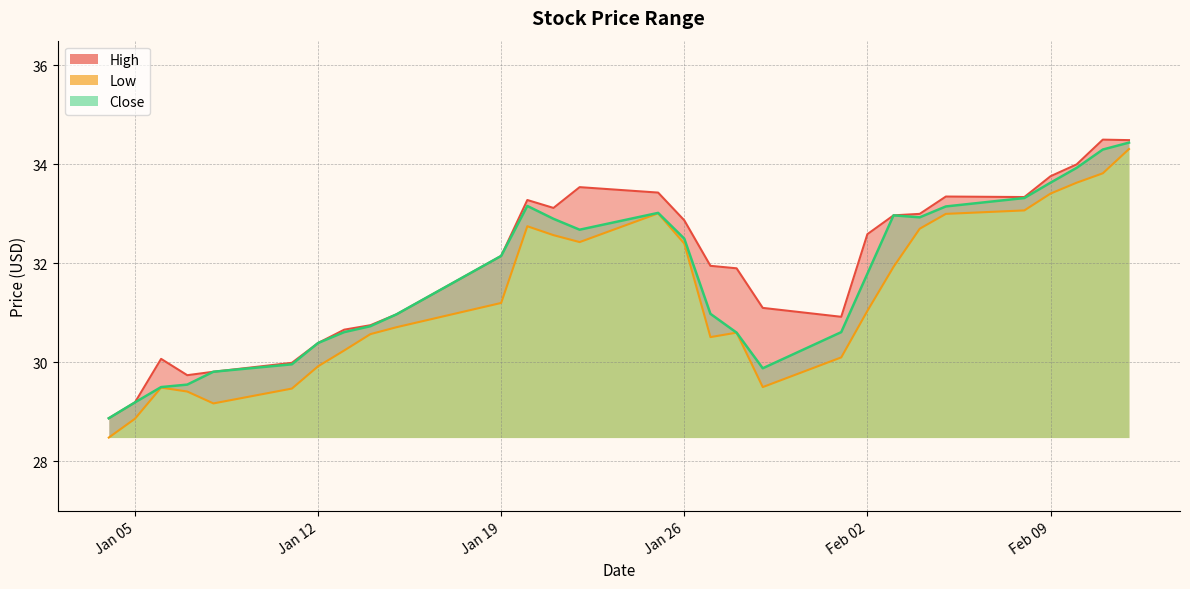

What are all the series names shown in the legend?

High, Low, Close